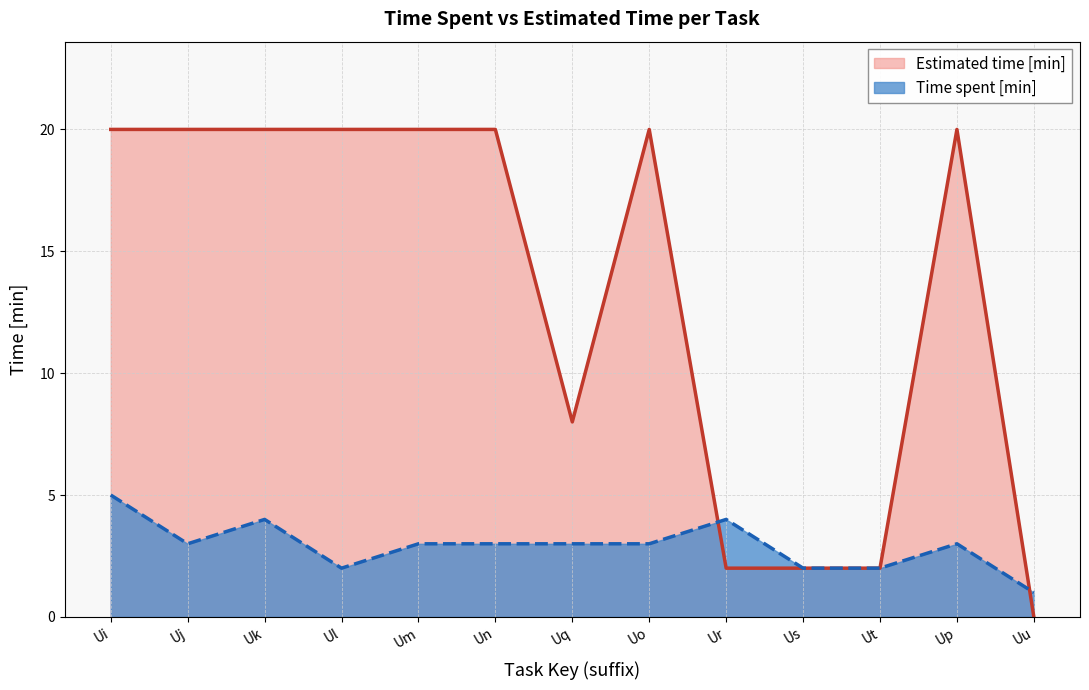

How many lines are shown in the chart?

2